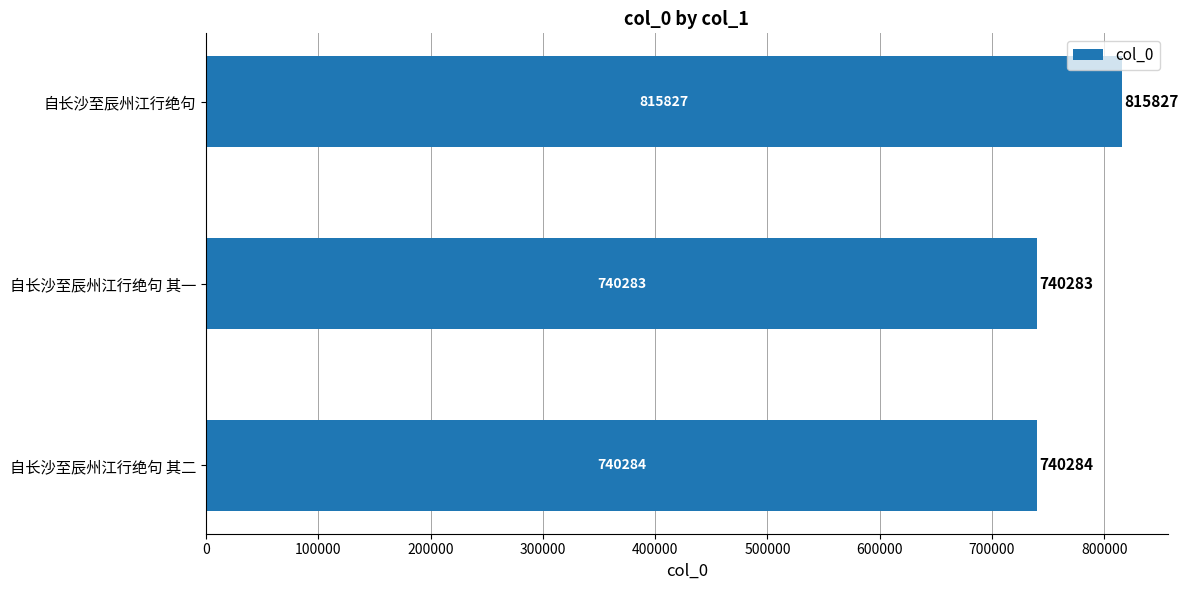

Where is the data nearest to the value 778055?

自长沙至辰州江行绝句 其二